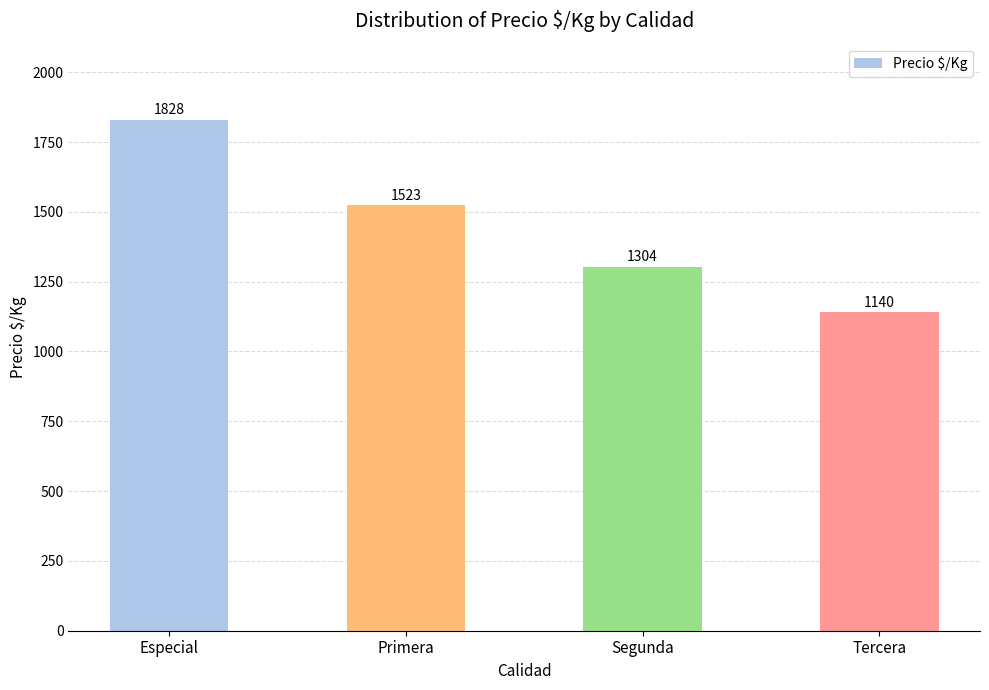

Which category has the lowest value across all series?

Tercera